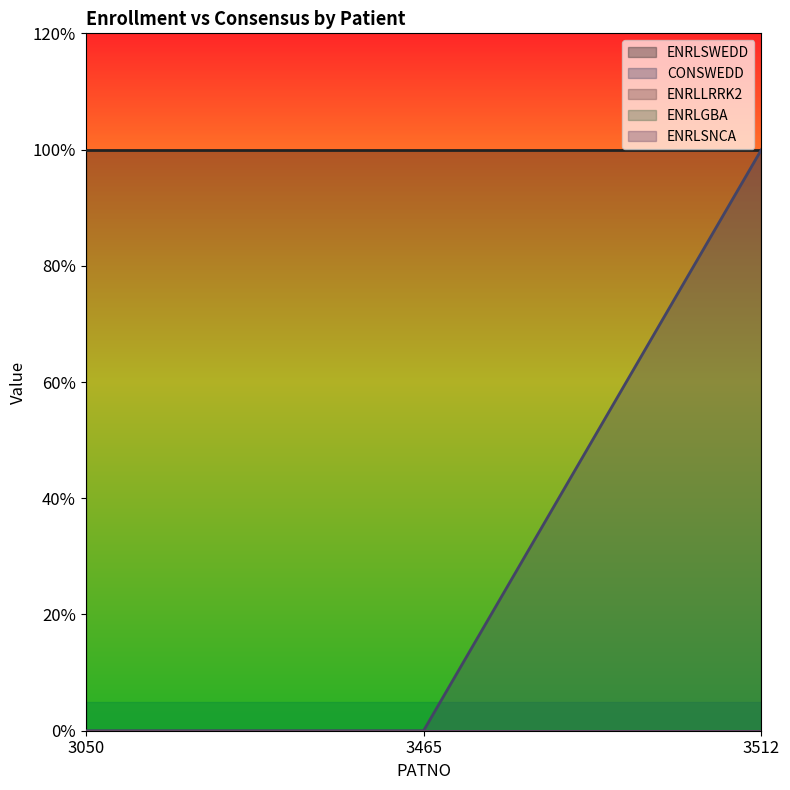

What is the greatest value displayed?

1